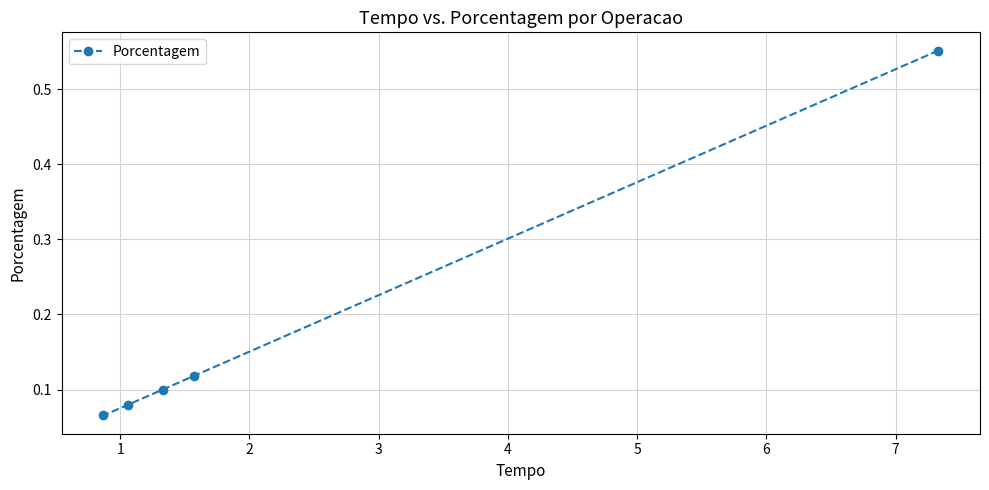

What is the difference between the second highest and minimum values?

0.1